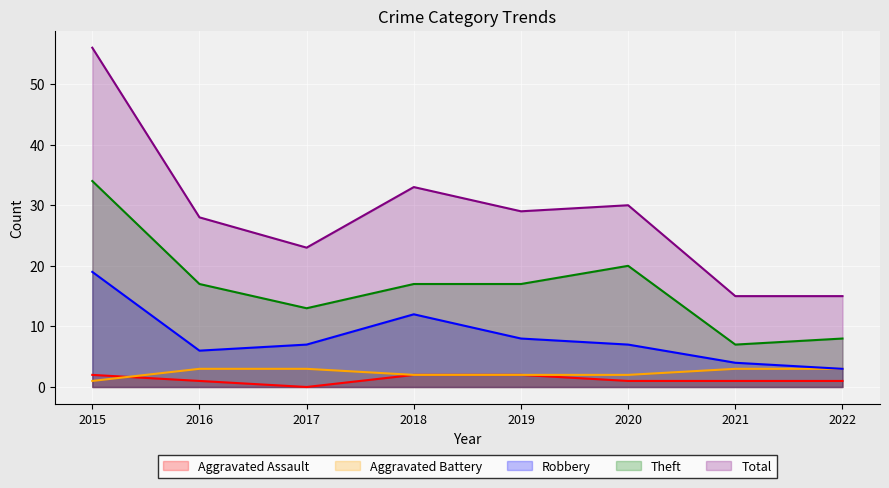

True or false: Aggravated Assault has a value of 3 at 2018.

False